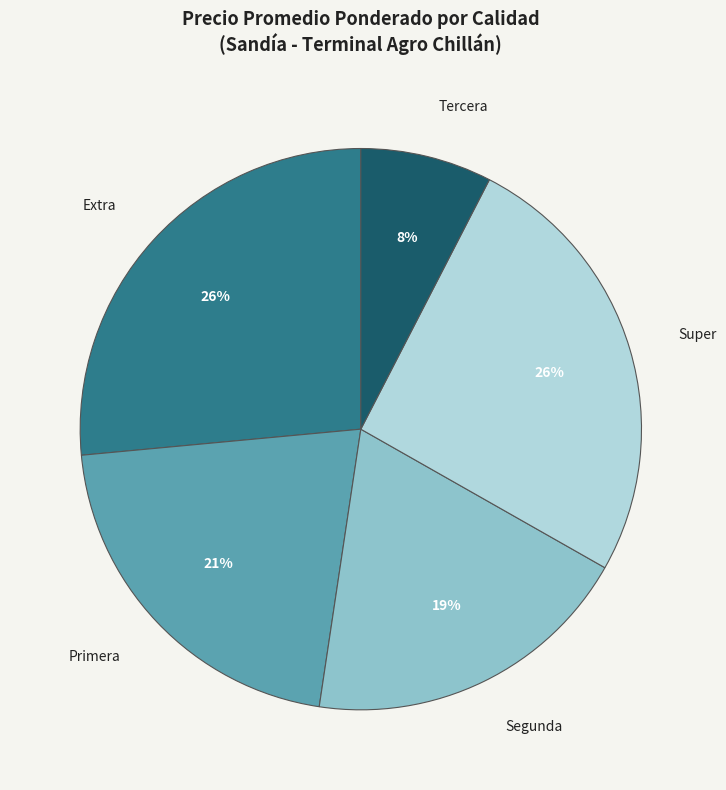

Between Segunda and Primera, which is larger?

Primera